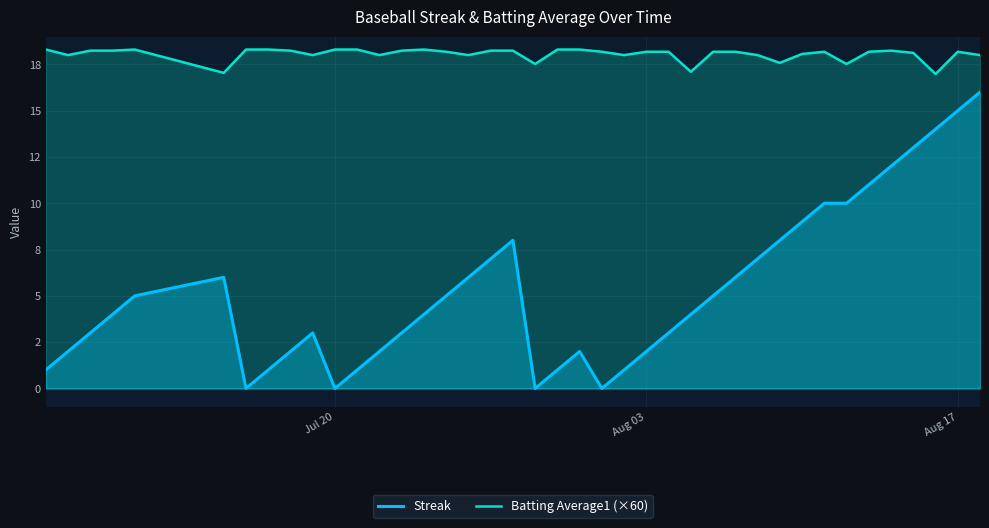

What are all the series names shown in the legend?

Streak, Batting Average1 (×60)